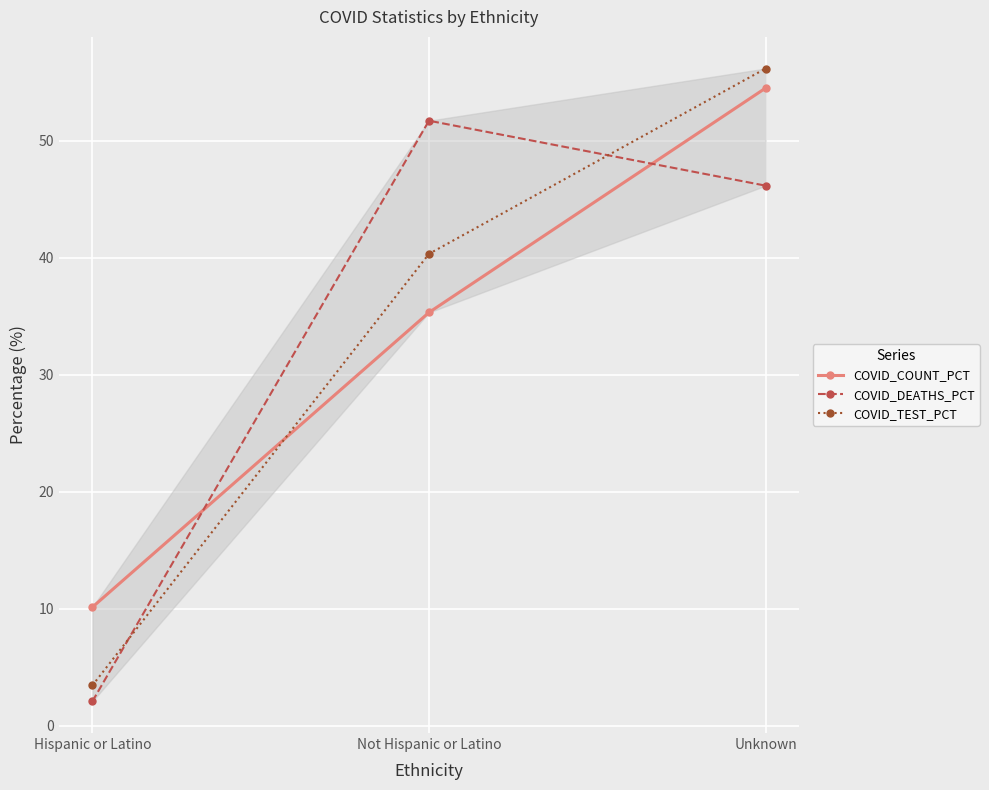

Is it true that COVID_COUNT_PCT equals 16.5 at Hispanic or Latino?

False